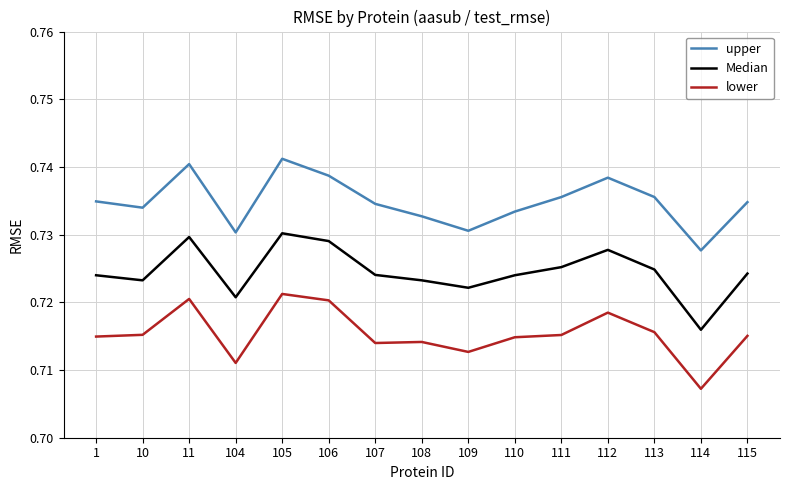

The value of lower at 114 is 1.0. True or false?

False